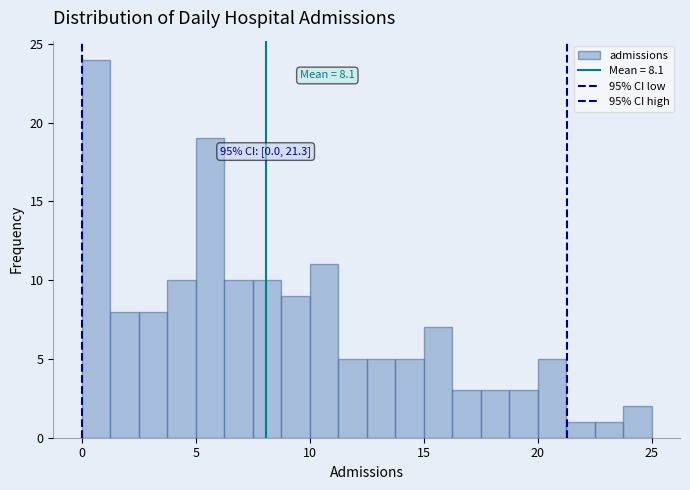

Around what value on the x-axis is the tallest bar? Give the approximate position of its centre, as read against the axis.

0.5